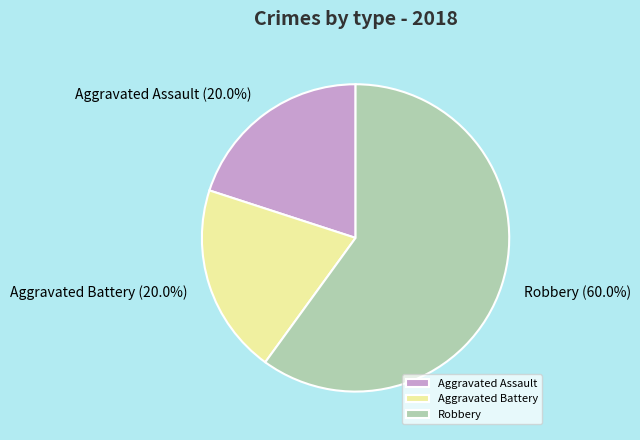

Combined, do Aggravated Battery and Aggravated Assault account for over 50%?

No